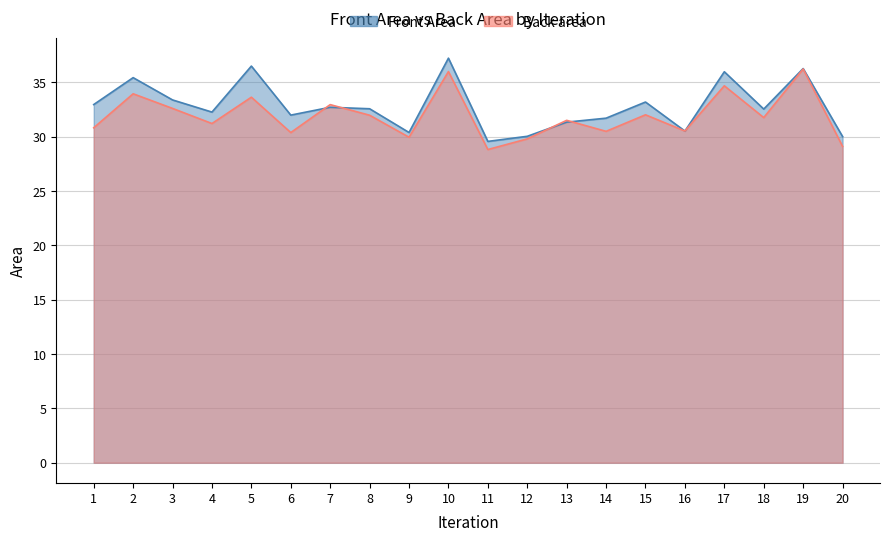

What is the average value of the Front Area series?

32.8